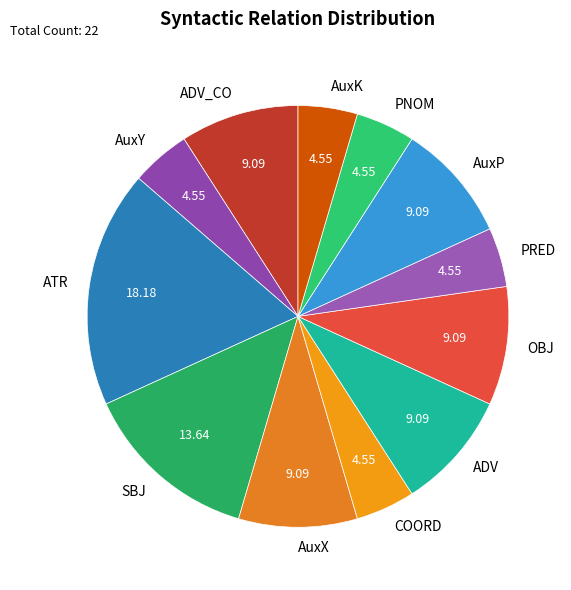

Which has a higher value, PNOM or ADV?

ADV